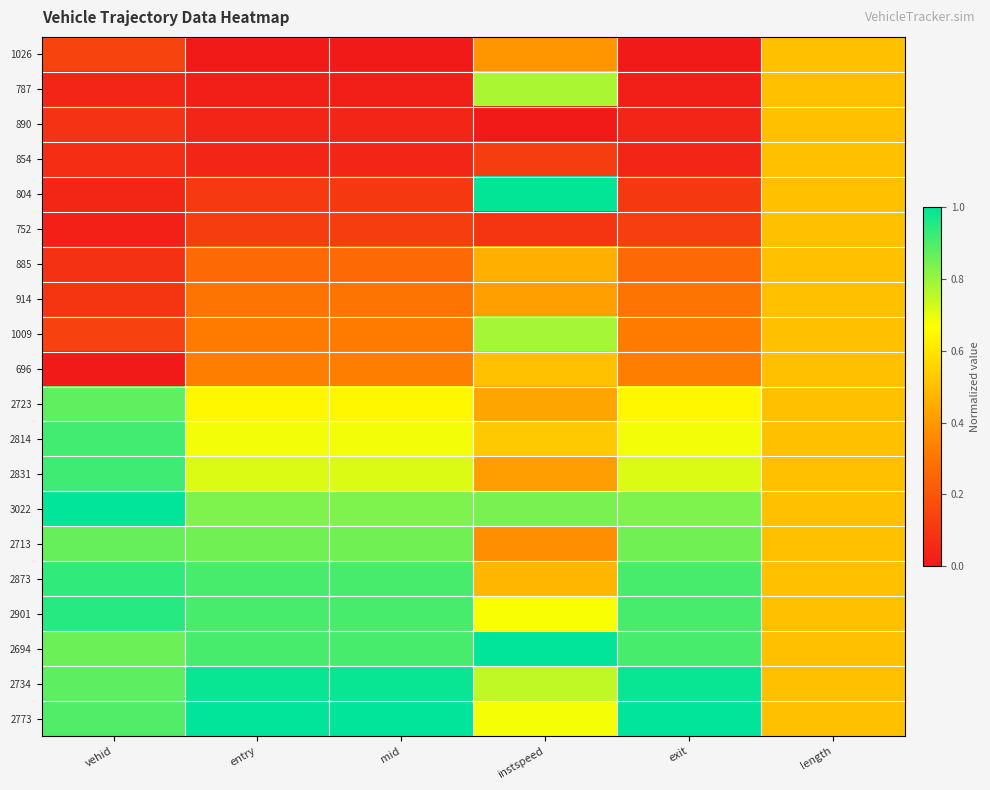

List the series in order of their peak value, highest first.

3022, 2694, 2773, 804, 2734, 2901, 2873, 2831, 2814, 2723, 2713, 1009, 787, 696, 1026, 890, 854, 752, 885, 914